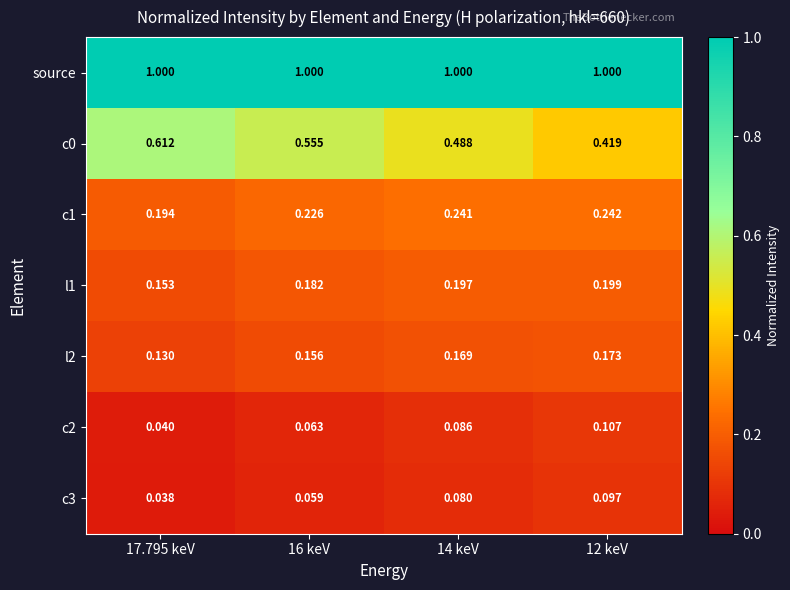

How many data points does each series have?

4